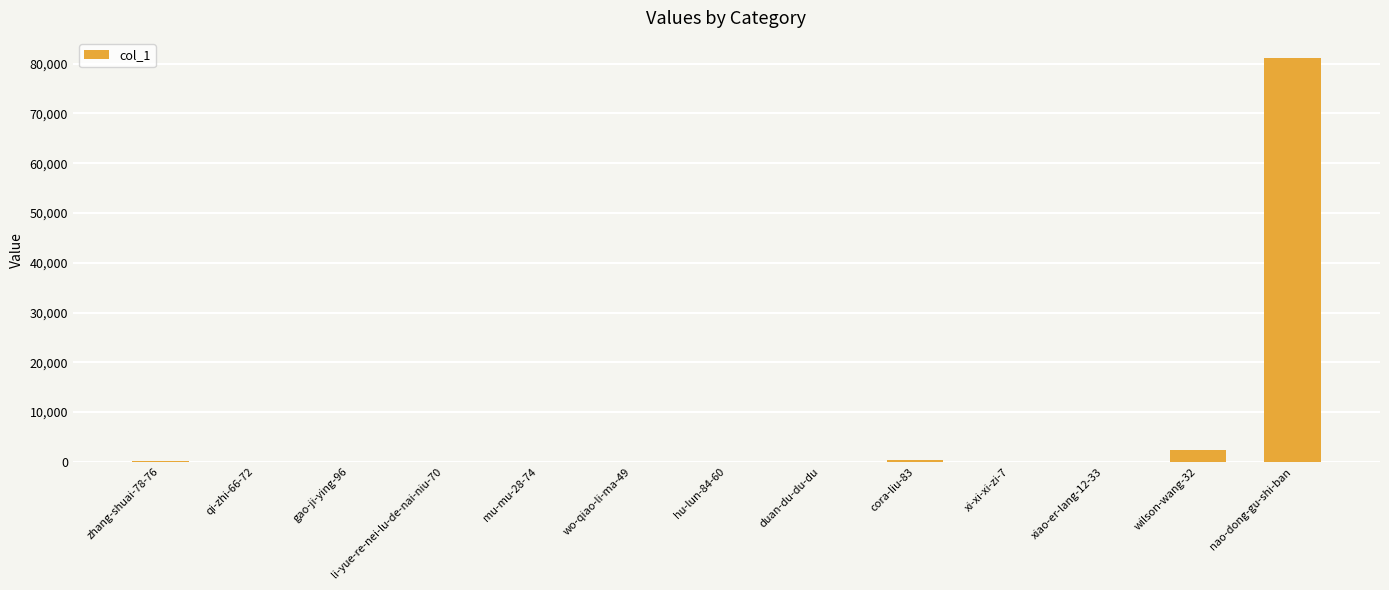

Where is the data nearest to the value 40566?

wilson-wang-32